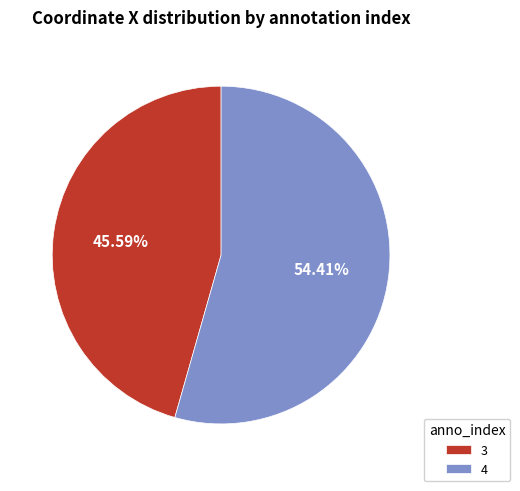

How much of the chart is everything except 3?

54.4%